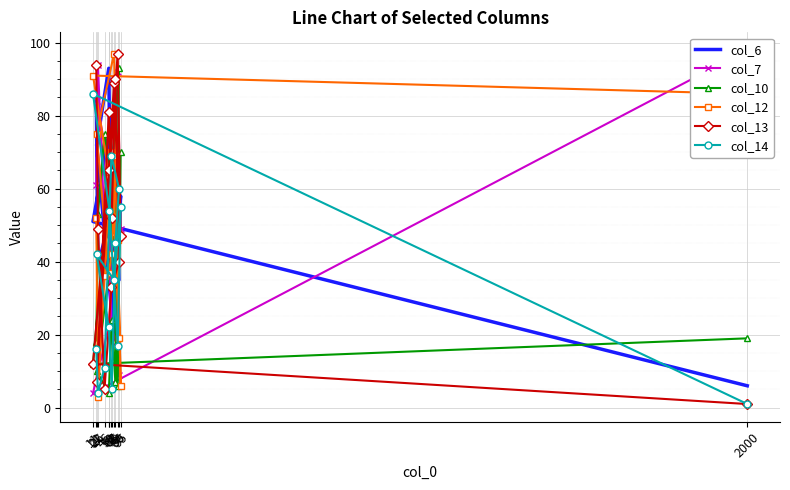

Is this an area chart (filled region under the line)?

No